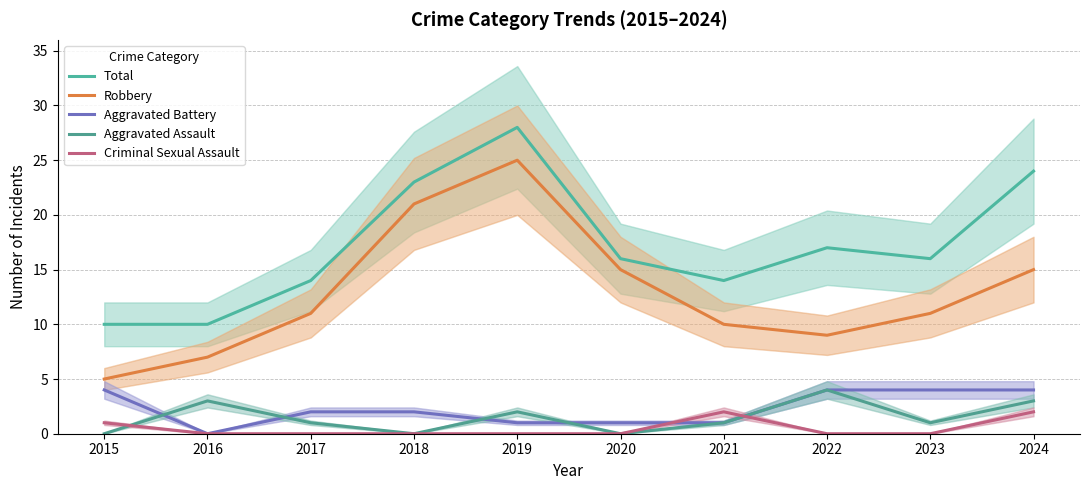

What is the difference between the second highest and second lowest values in the Robbery series?

14